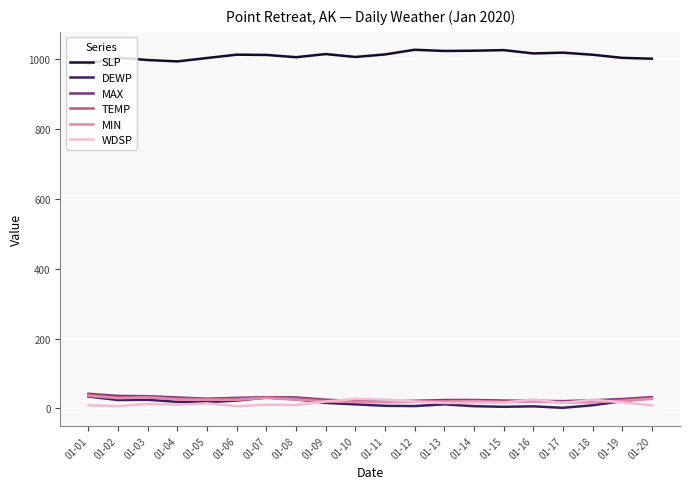

The value of DEWP at 01-03 is 24.9. True or false?

True